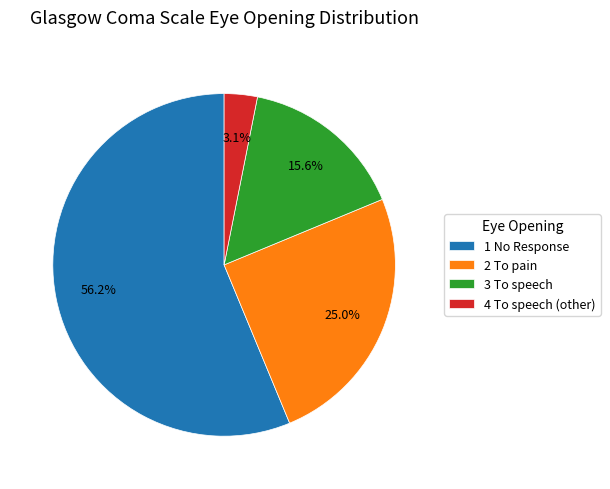

To the nearest percent, what percentage of the pie is 1 No Response?

56%